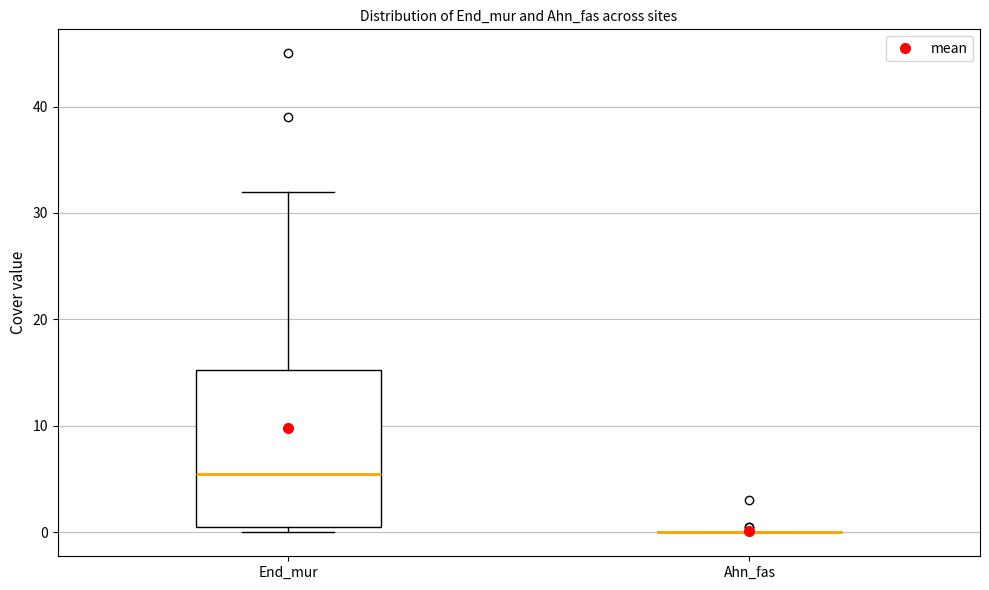

Comparing the boxes themselves (not the whiskers), which one is the tallest?

End_mur